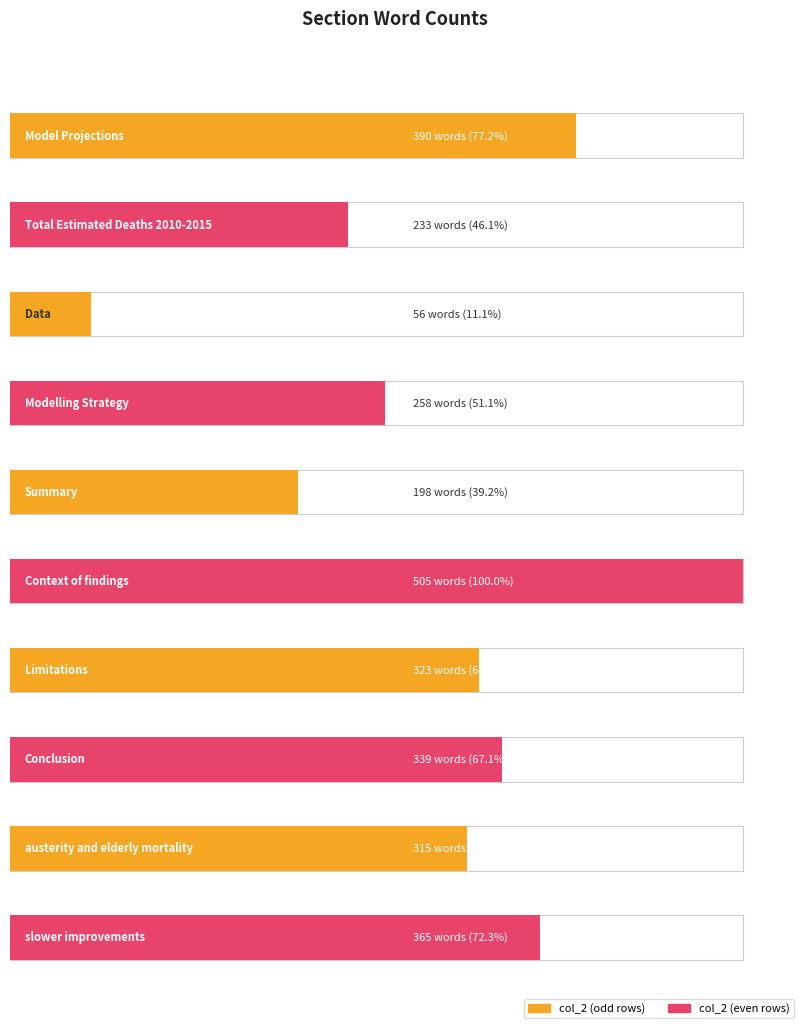

Count the number of values greater than 323.

4